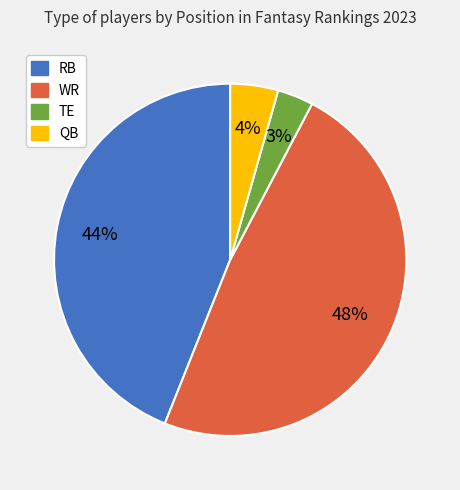

Which has a higher value, TE or QB?

QB